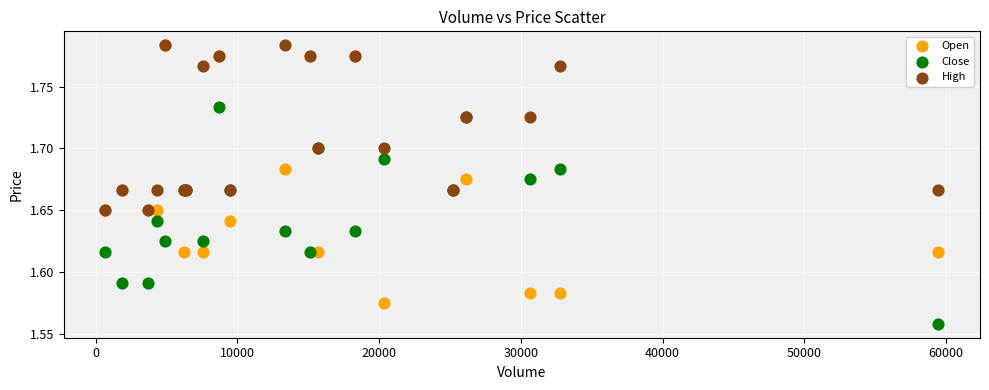

What are all the series names shown in the legend?

Open, Close, High